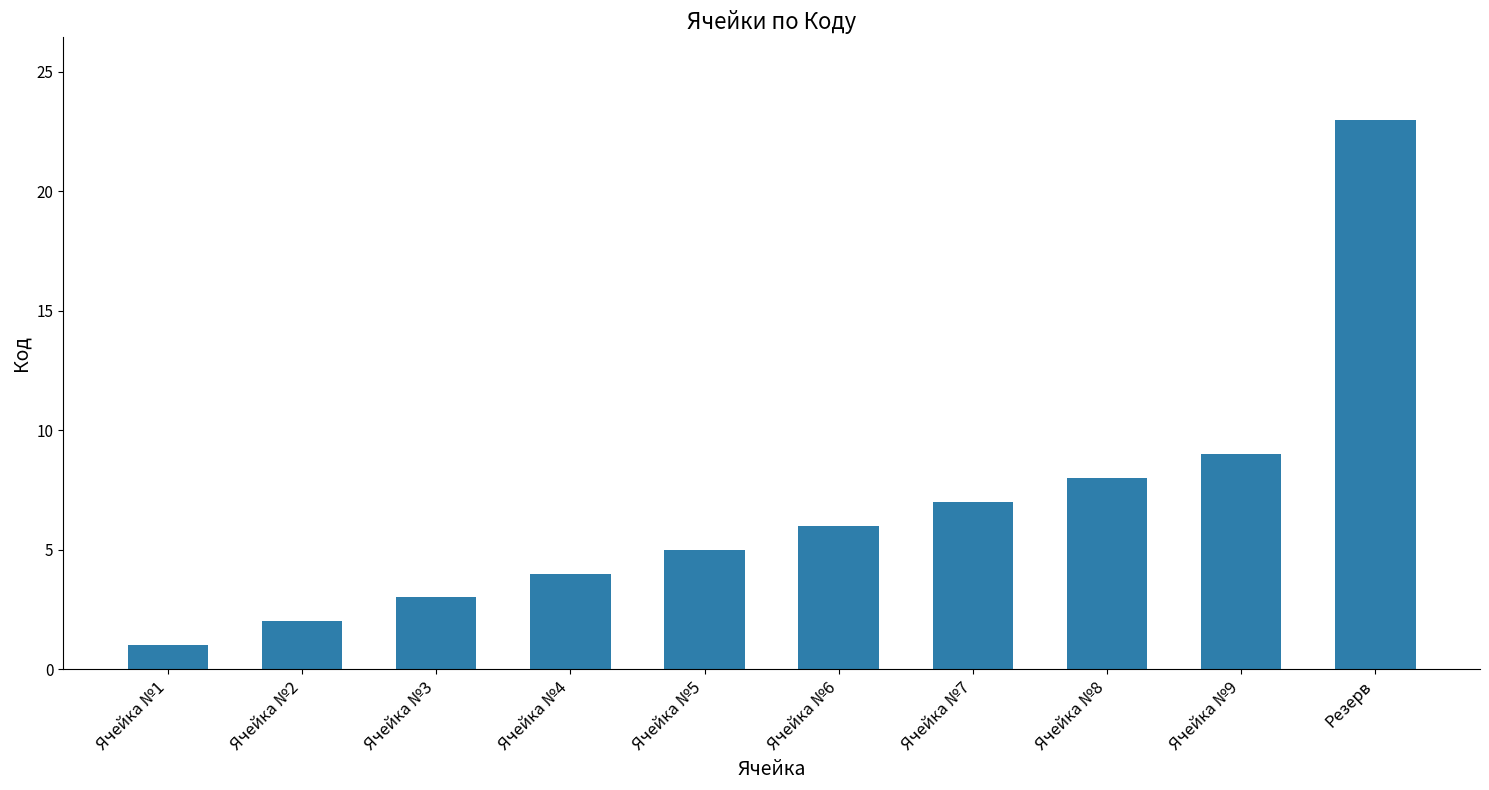

What is the sum of all values?

68